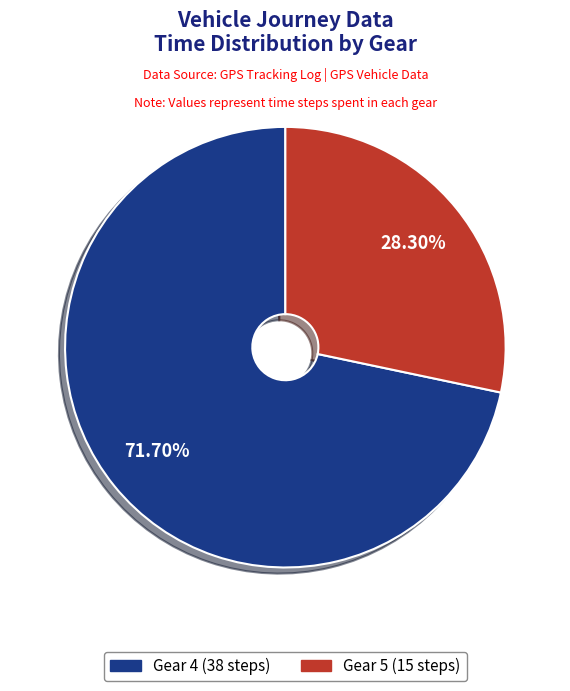

How many slices are in this pie chart?

2